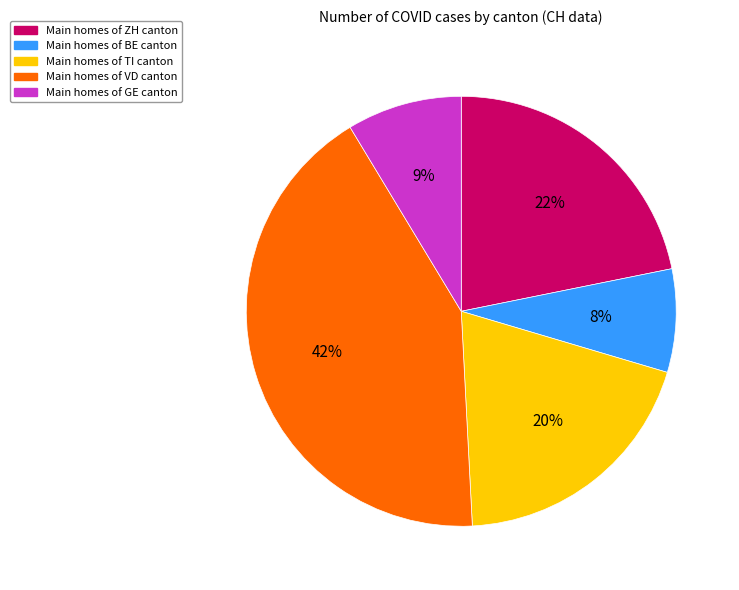

To the nearest percent, what is the average slice percentage?

20%